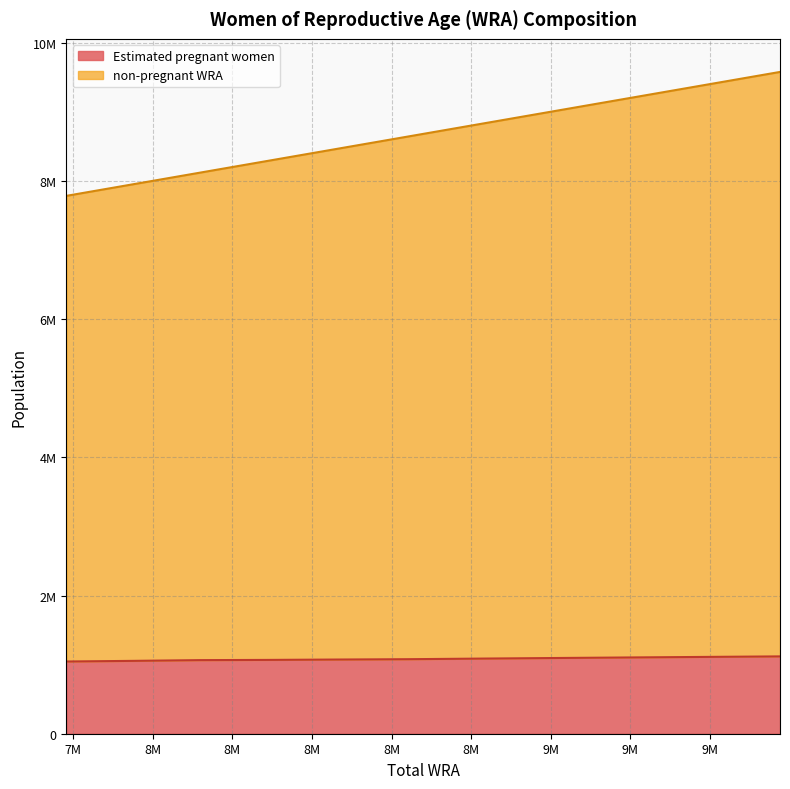

True or false: Estimated pregnant women and non-pregnant WRA intersect in this chart.

False